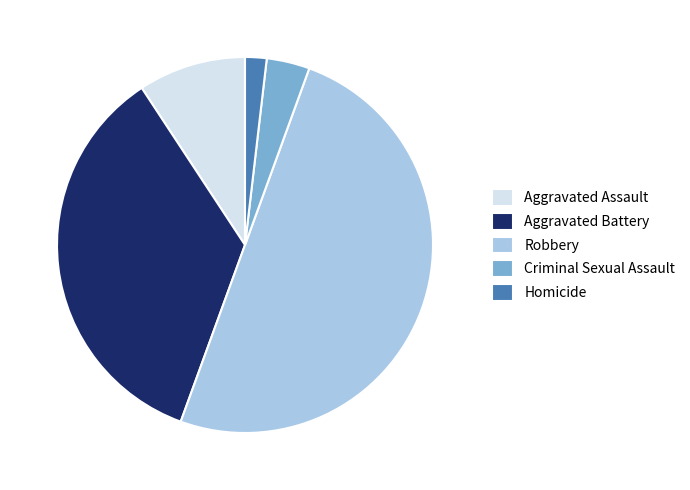

True or false: Criminal Sexual Assault accounts for 4% of the total.

True